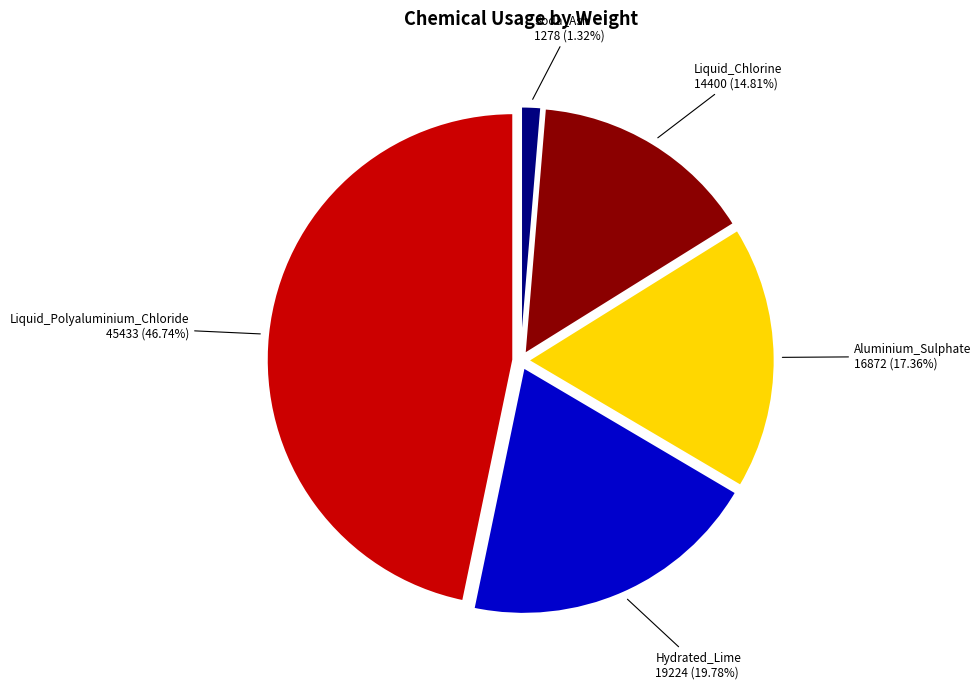

What percentage is the Soda_Ash slice, to the nearest percent?

1%